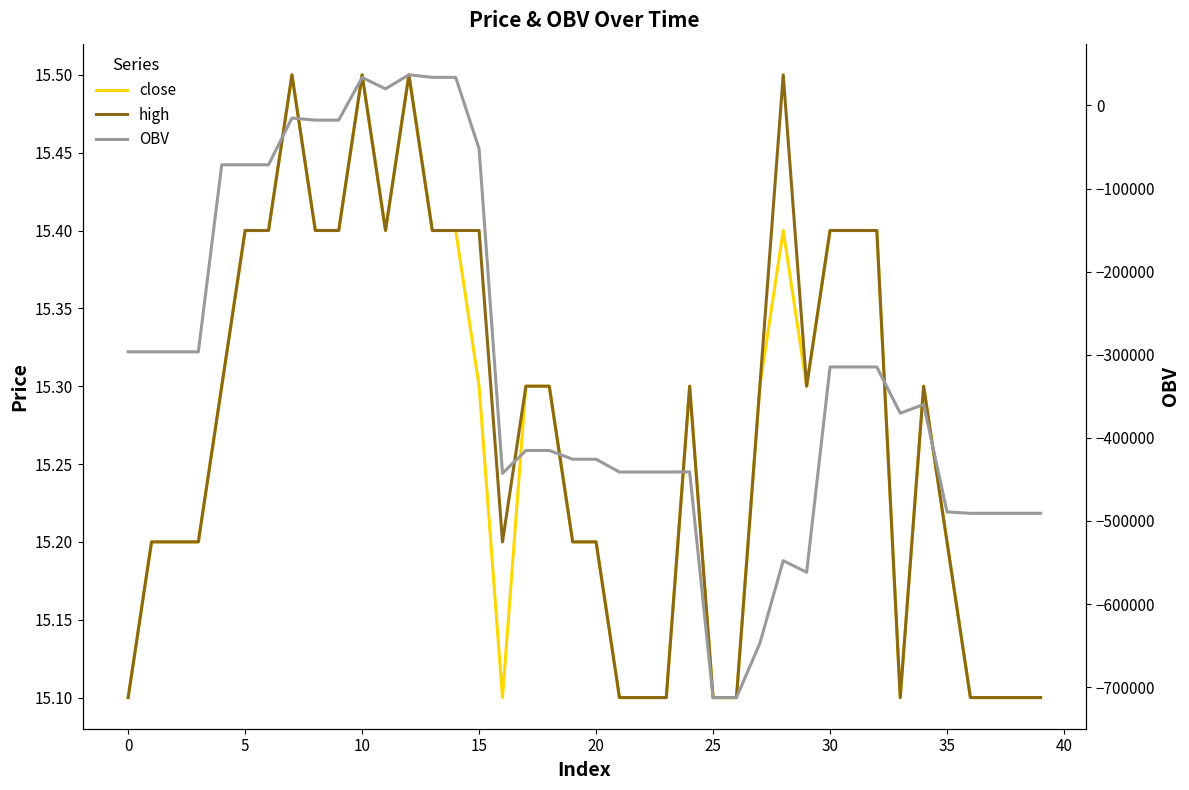

At how many categories does at least one series exceed -137098?

40